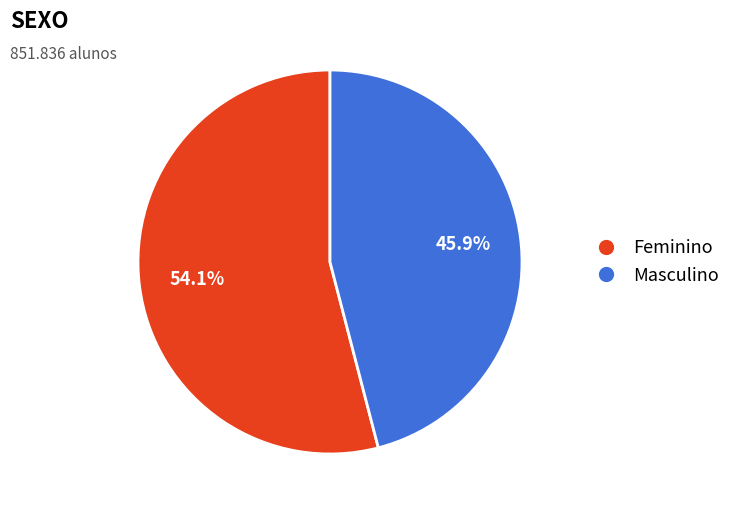

True or false: Masculino accounts for 33% of the total.

False